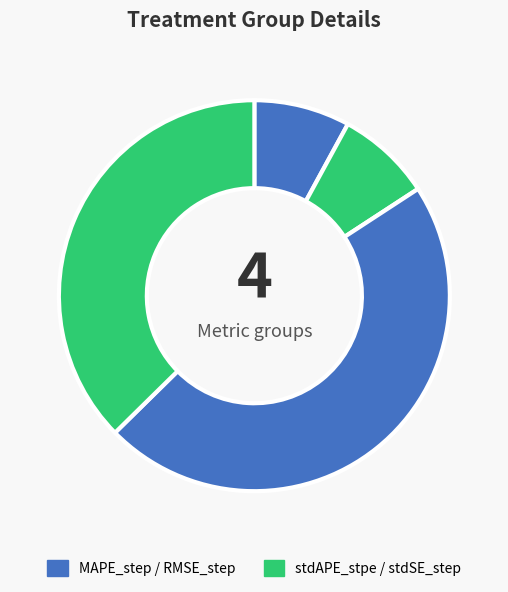

Count the number of slices in the pie.

4